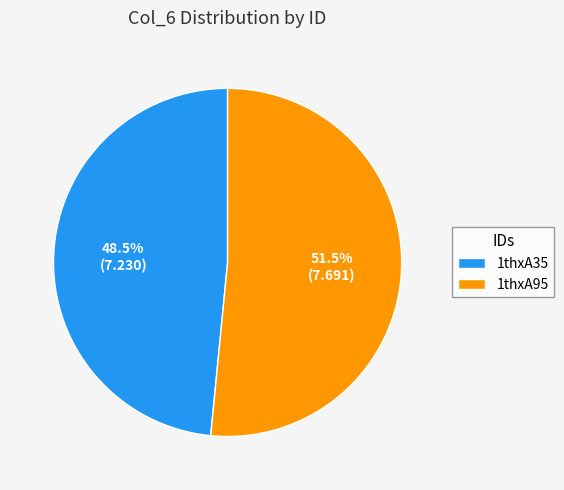

To the nearest percent, what is the combined percentage of 1thxA35 and 1thxA95?

100%